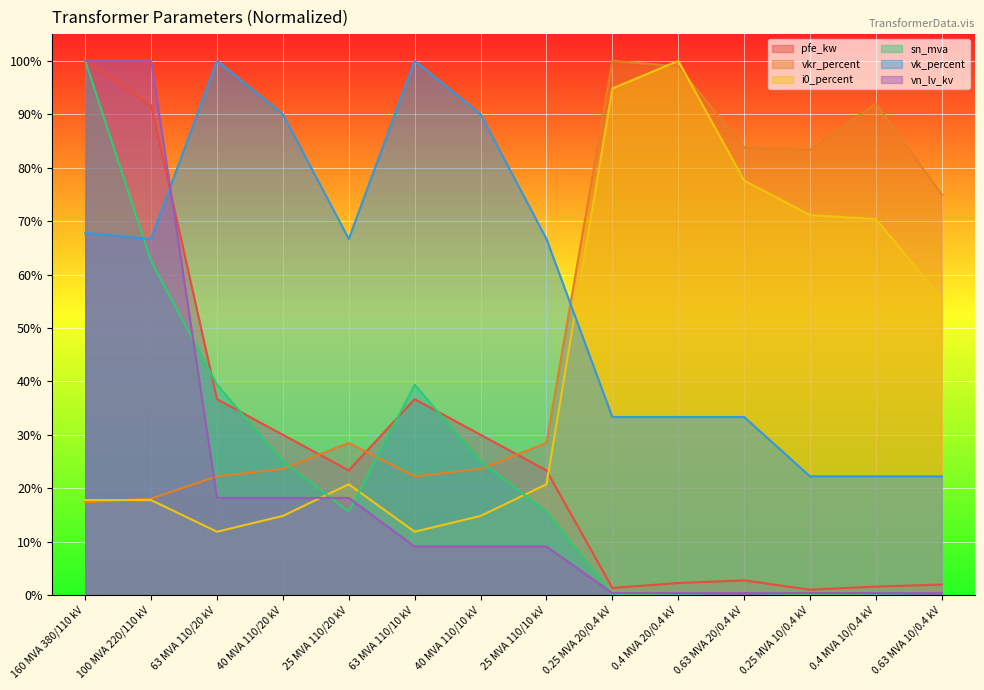

How many lines are shown in the chart?

6